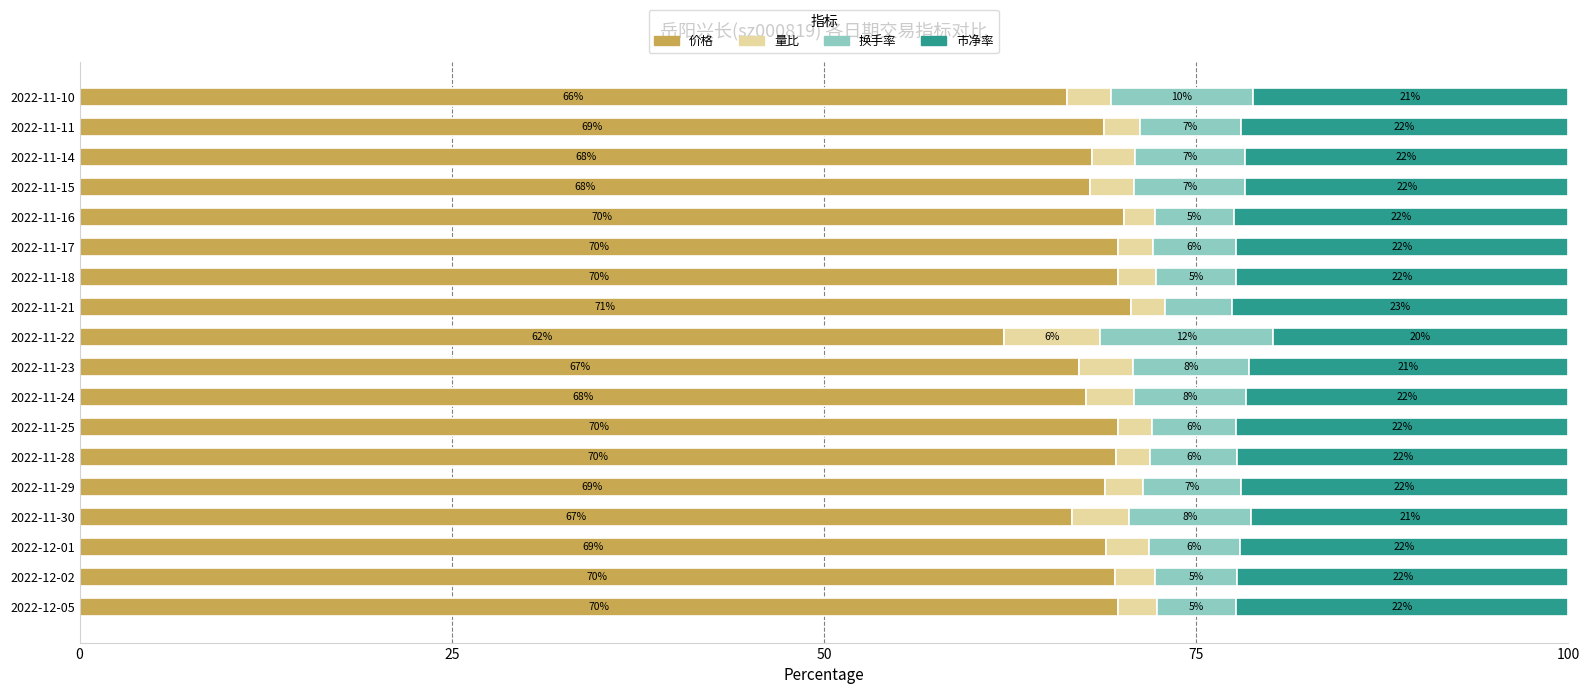

True or false: 价格 has a value of 70.1 at 2022-11-16.

True